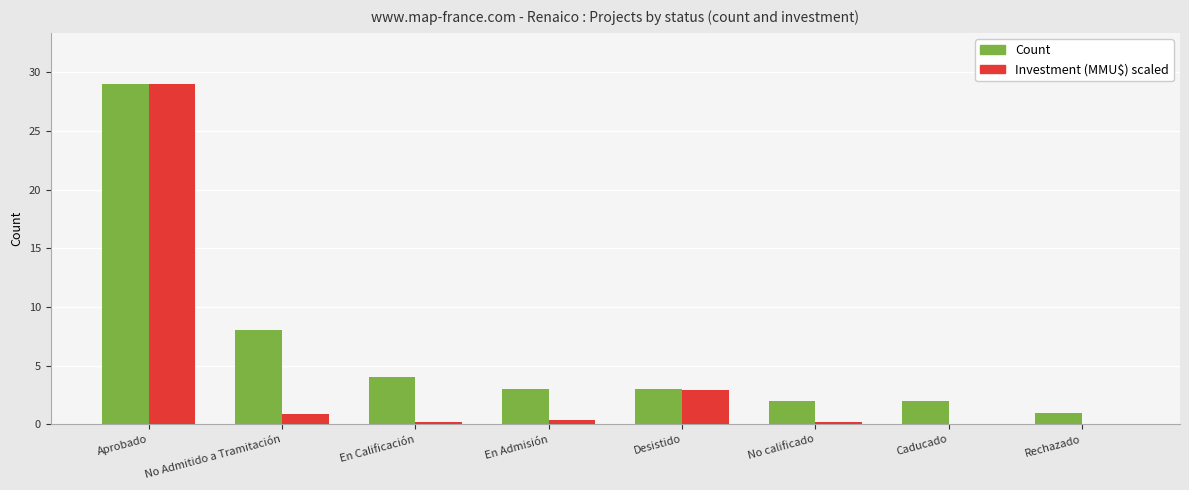

Which series changed the most between Desistido and No calificado?

Investment (MMU$) scaled